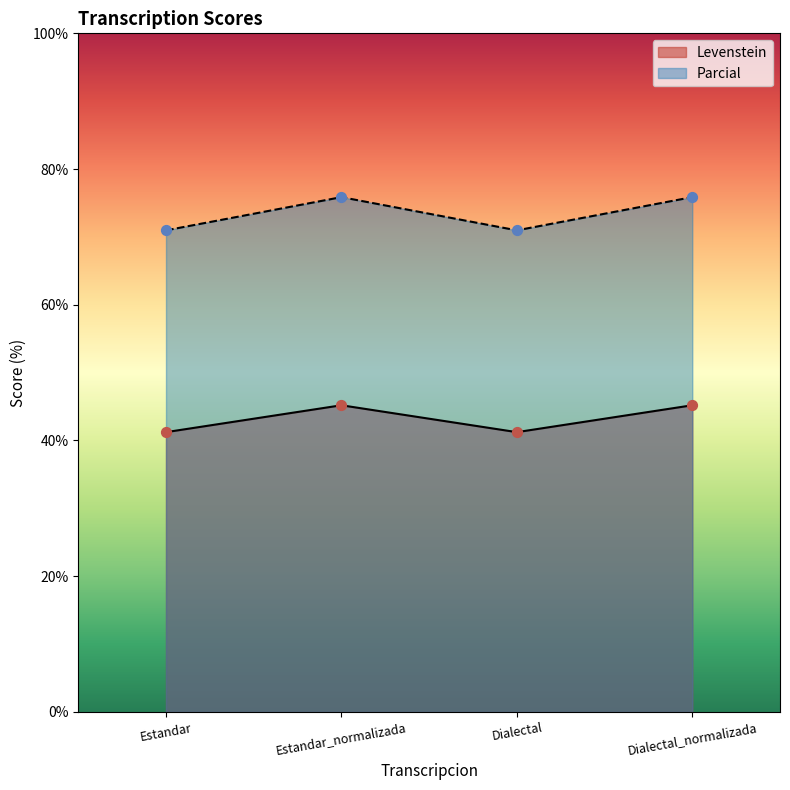

At how many categories does at least one series exceed 58?

4